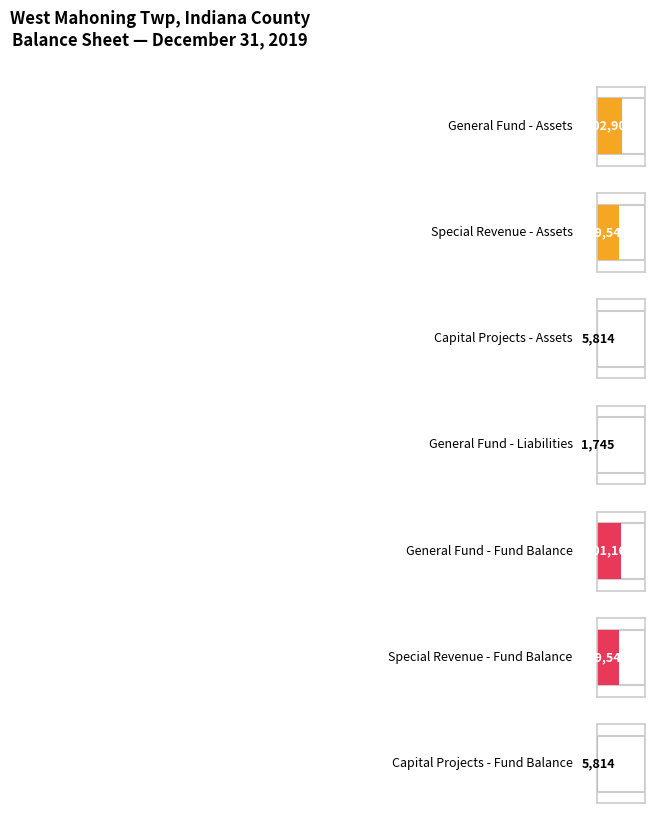

What is the value of the Capital Projects bar at the 3rd from the left?

5814